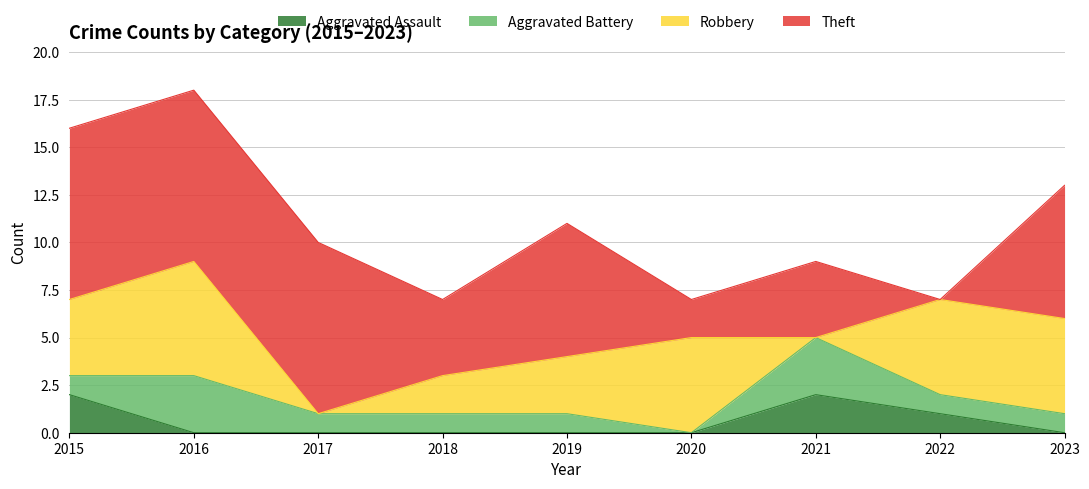

Is the value of Robbery at 2015 greater than the value of Aggravated Battery at 2015?

Yes